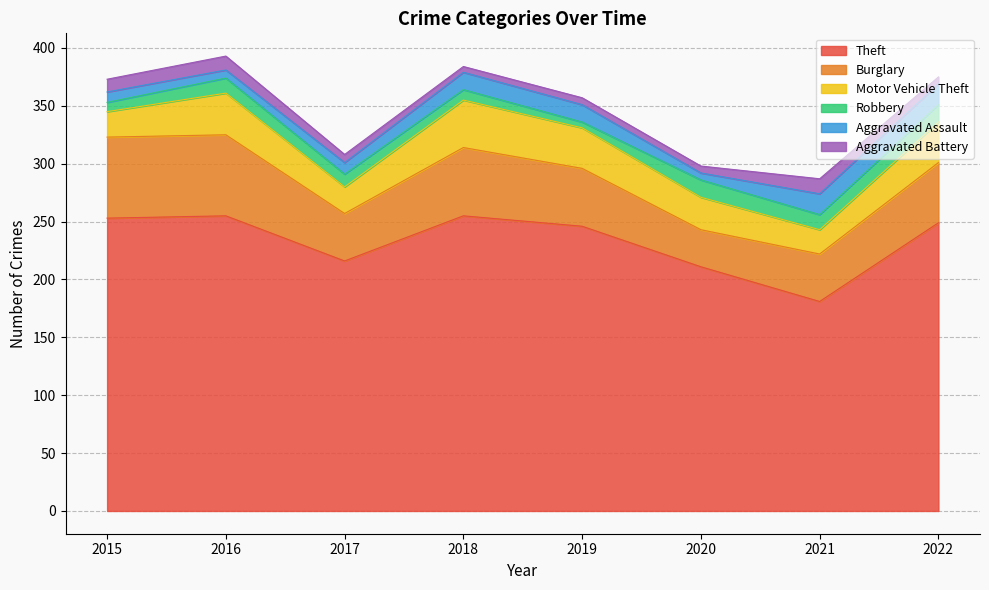

Reading left to right, list all the values displayed in this chart.

Theft: 2015=253	2016=255	2017=216	2018=255	2019=246	2020=211	2021=181	2022=249
Burglary: 2015=70	2016=70	2017=41	2018=59	2019=50	2020=32	2021=41	2022=52
Motor Vehicle Theft: 2015=22	2016=36	2017=23	2018=41	2019=35	2020=28	2021=21	2022=35
Robbery: 2015=8	2016=13	2017=11	2018=9	2019=5	2020=15	2021=13	2022=15
Aggravated Assault: 2015=9	2016=7	2017=10	2018=15	2019=15	2020=6	2021=18	2022=18
Aggravated Battery: 2015=11	2016=12	2017=7	2018=5	2019=6	2020=6	2021=13	2022=6